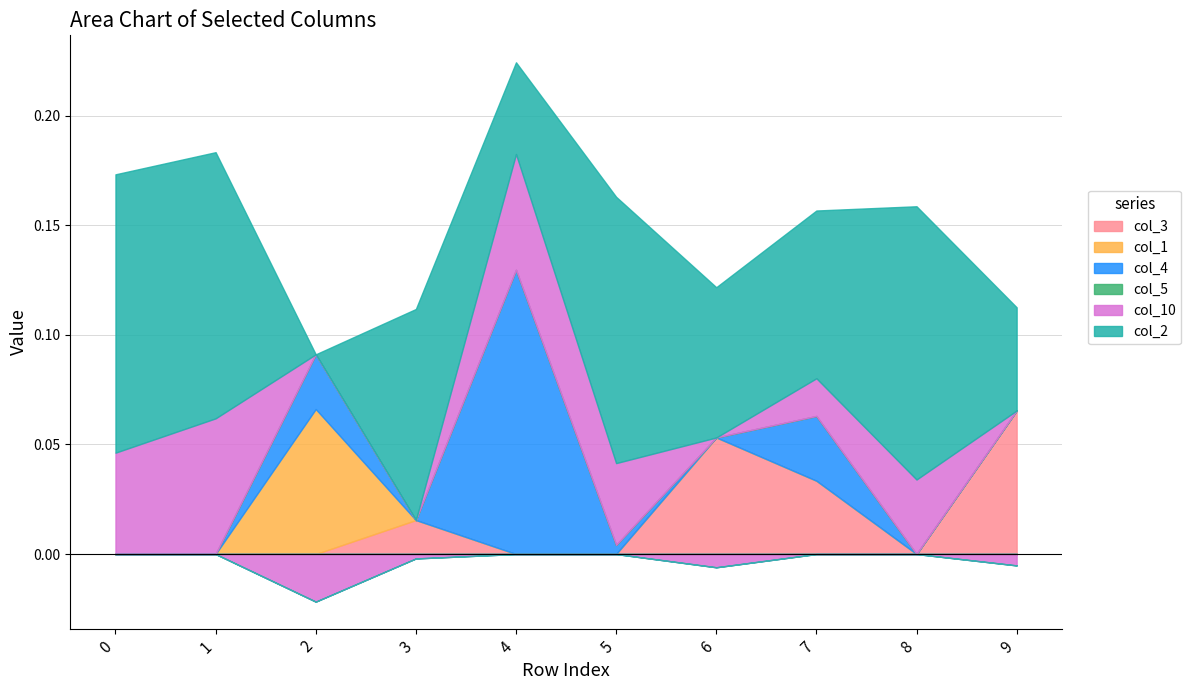

What is the difference between the second highest and second lowest values in the col_10 series?

0.1